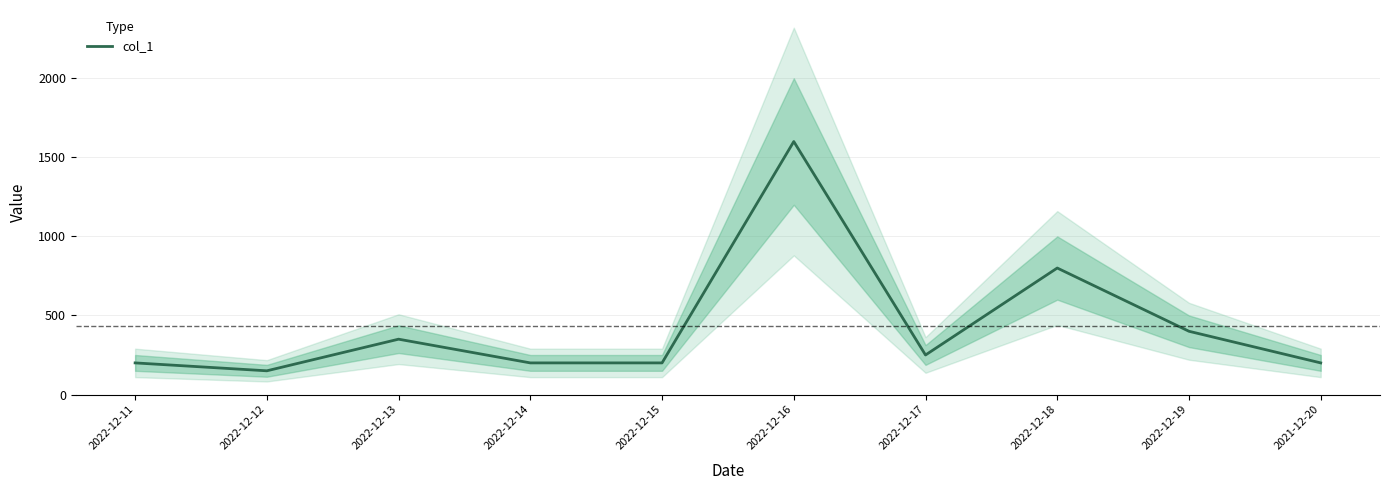

Reading left to right, what are all the values shown in this chart?

200	150	350	200	200	1600	250	800	400	200